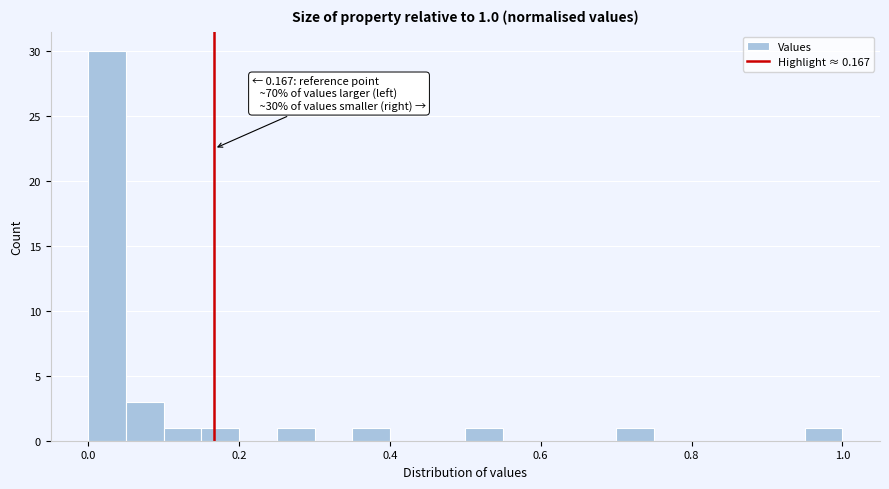

Around what value on the x-axis is the tallest bar? Give the approximate position of its centre, as read against the axis.

0.02